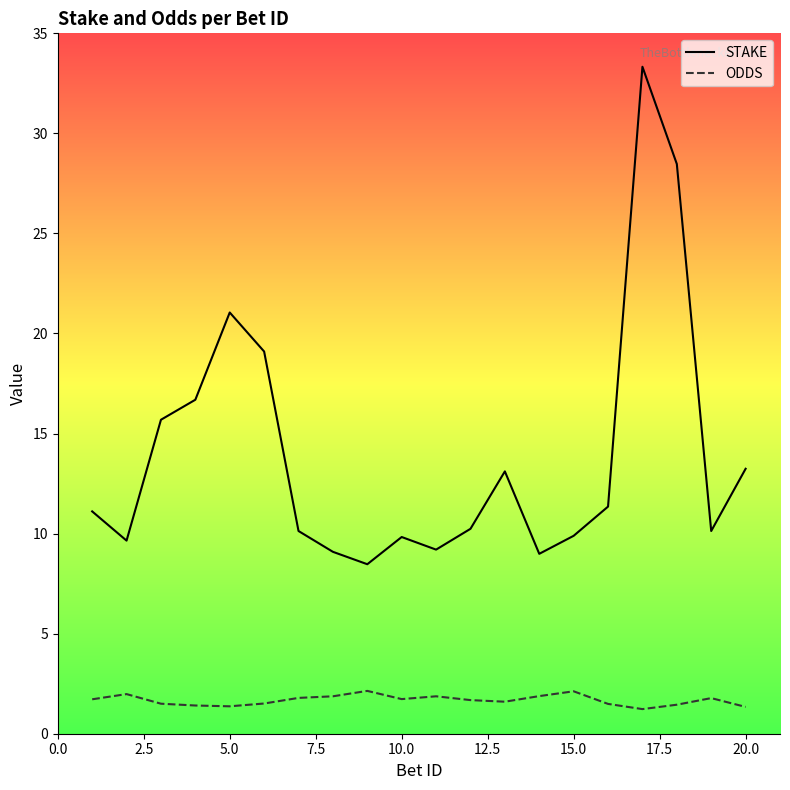

Is this an area chart (filled region under the line)?

No